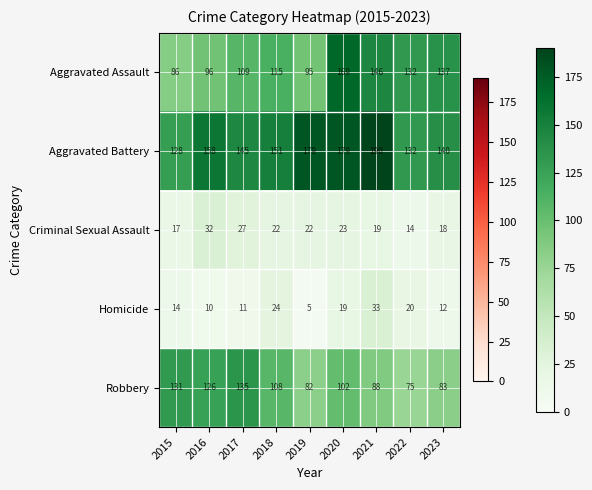

Rank the series at 2020 from lowest to highest value.

Homicide, Criminal Sexual Assault, Robbery, Aggravated Assault, Aggravated Battery